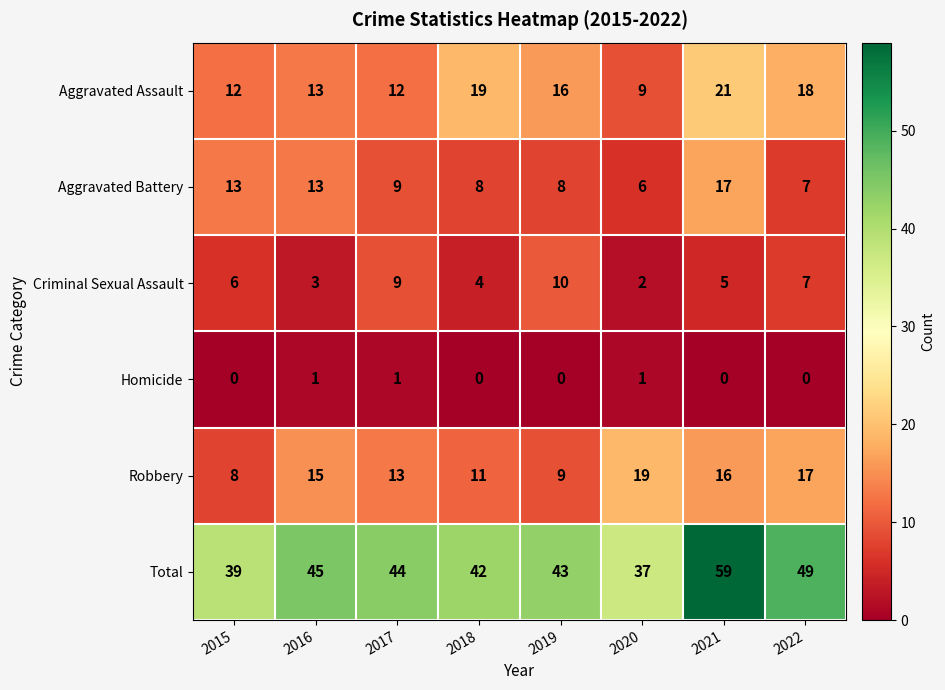

At which category does the chart reach its peak across all series?

2021